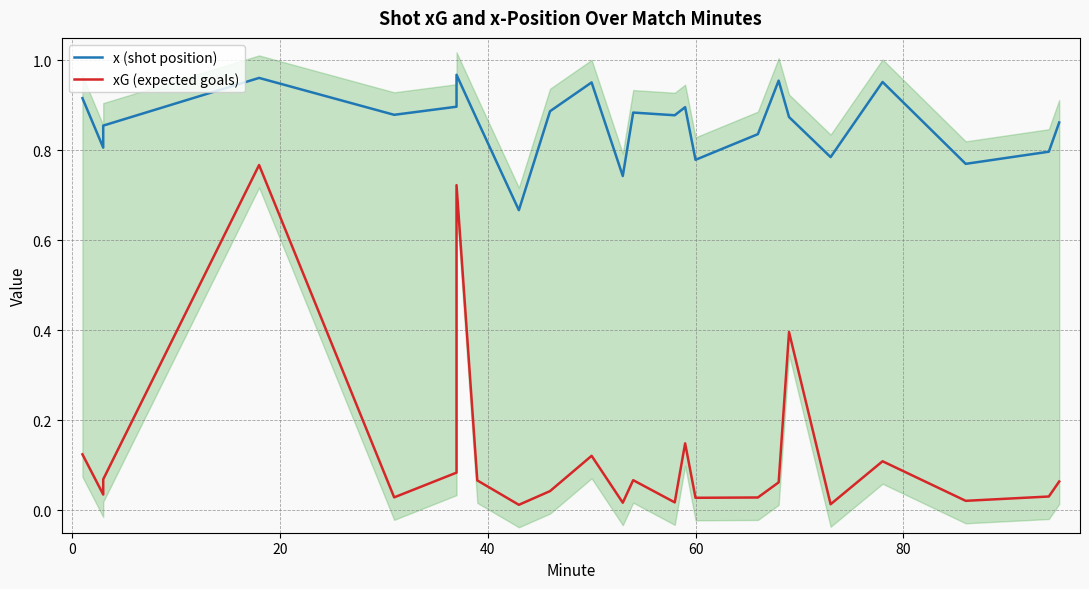

What is the value of the xG (expected goals) point at the 7th from the left?

0.7